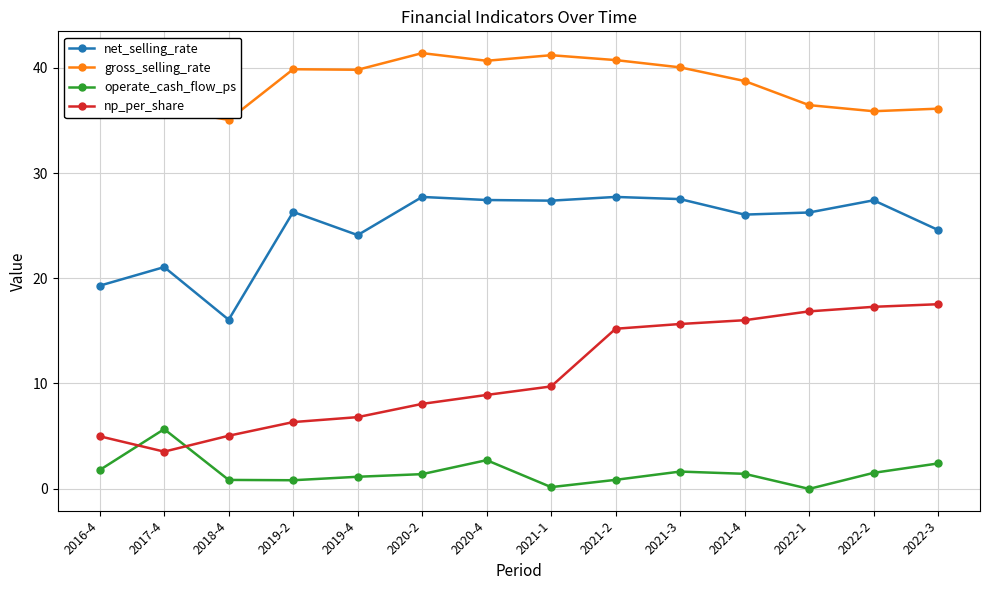

Rank the series by their maximum value, from highest to lowest.

gross_selling_rate, net_selling_rate, np_per_share, operate_cash_flow_ps